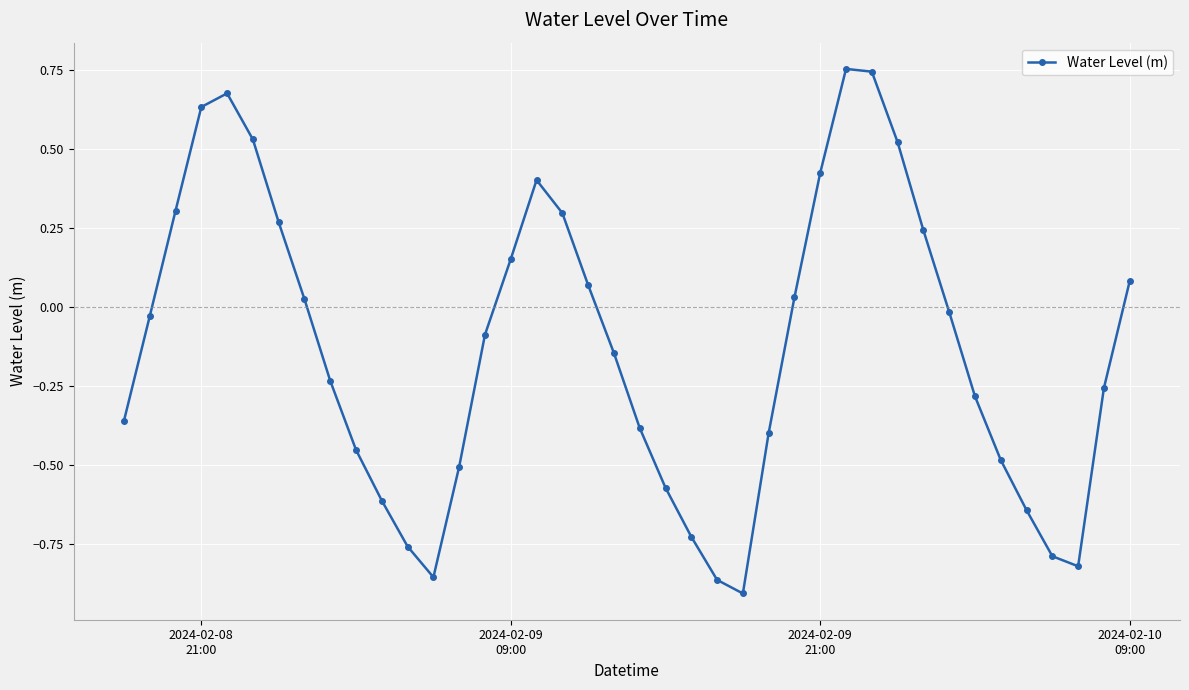

Is this an area chart (filled region under the line)?

No